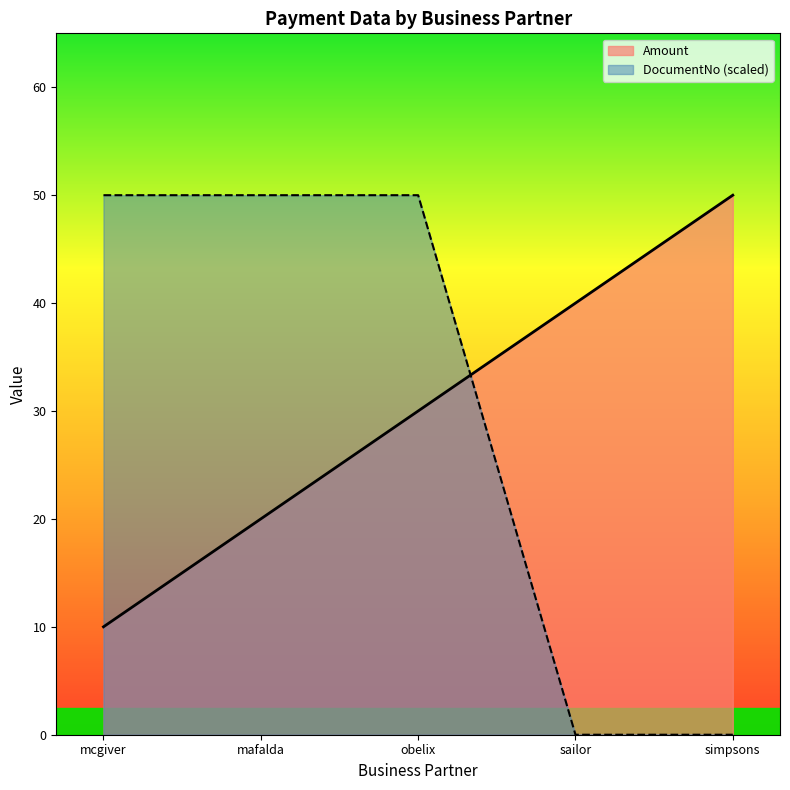

At which label does DocumentNo reach its minimum?

sailor